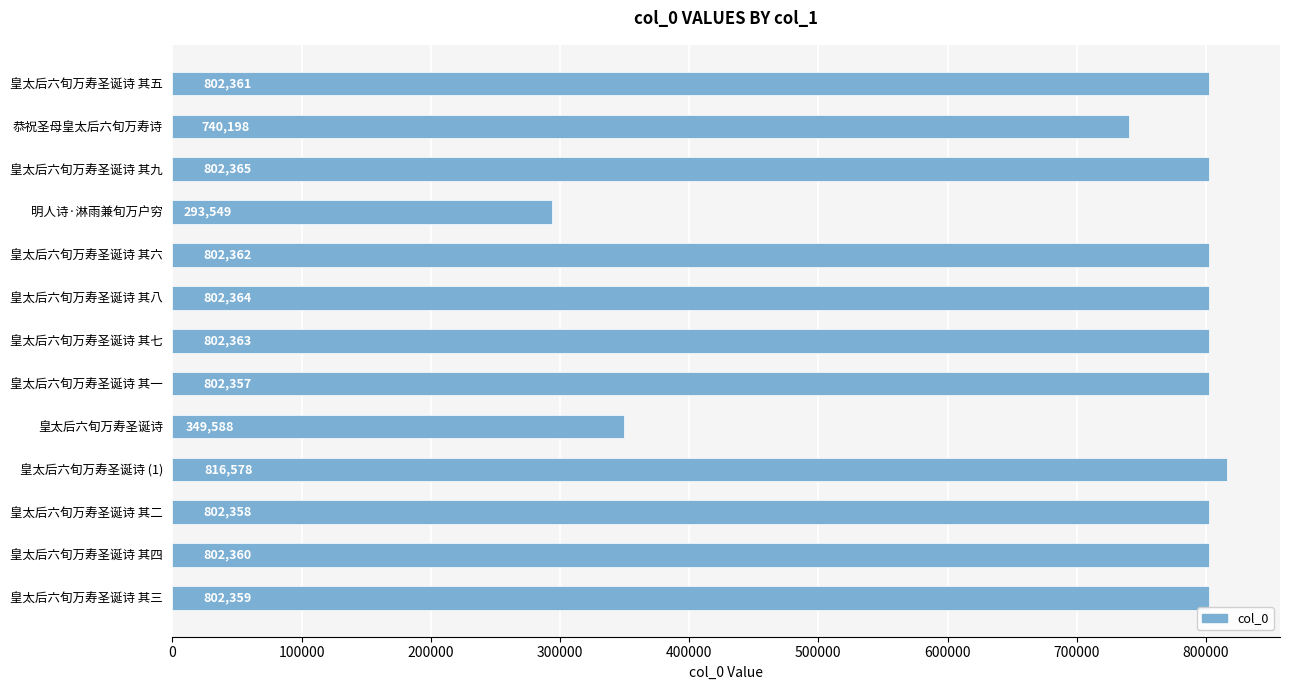

At which label is the value closest to 555063?

恭祝圣母皇太后六旬万寿诗